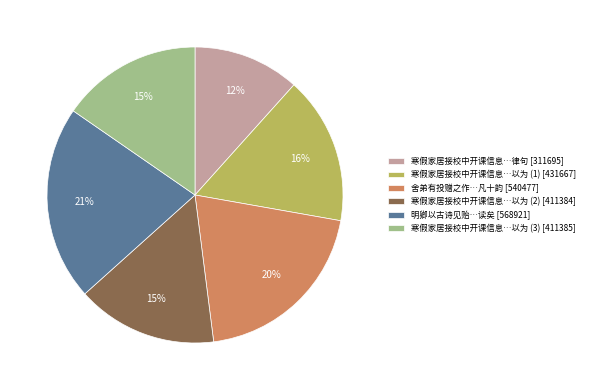

To the nearest percent, what is the average slice percentage?

17%